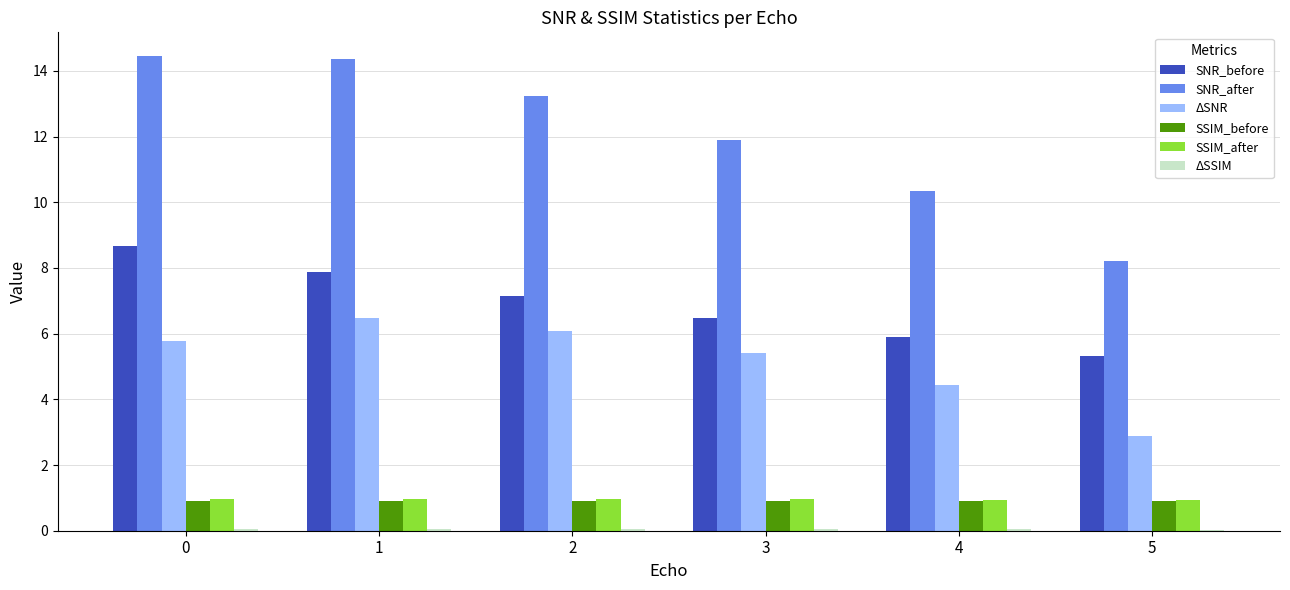

Between 0 and 4, which series saw the biggest shift?

SNR_after